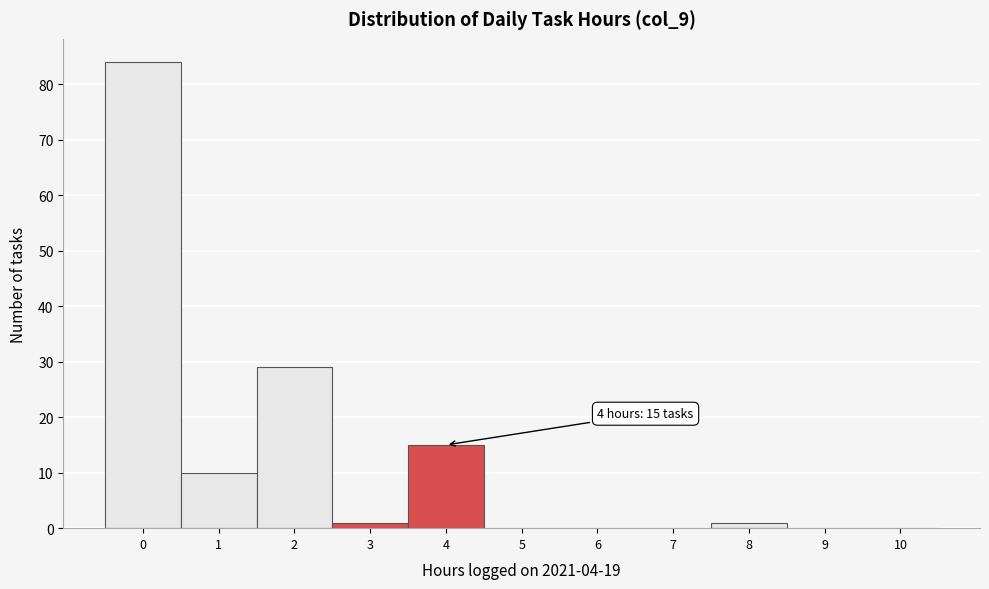

Reading left to right, what are all the values shown in this chart?

0=84	1=10	2=29	3=1	4=15	5=0	6=0	7=0	8=1	9=0	10=0